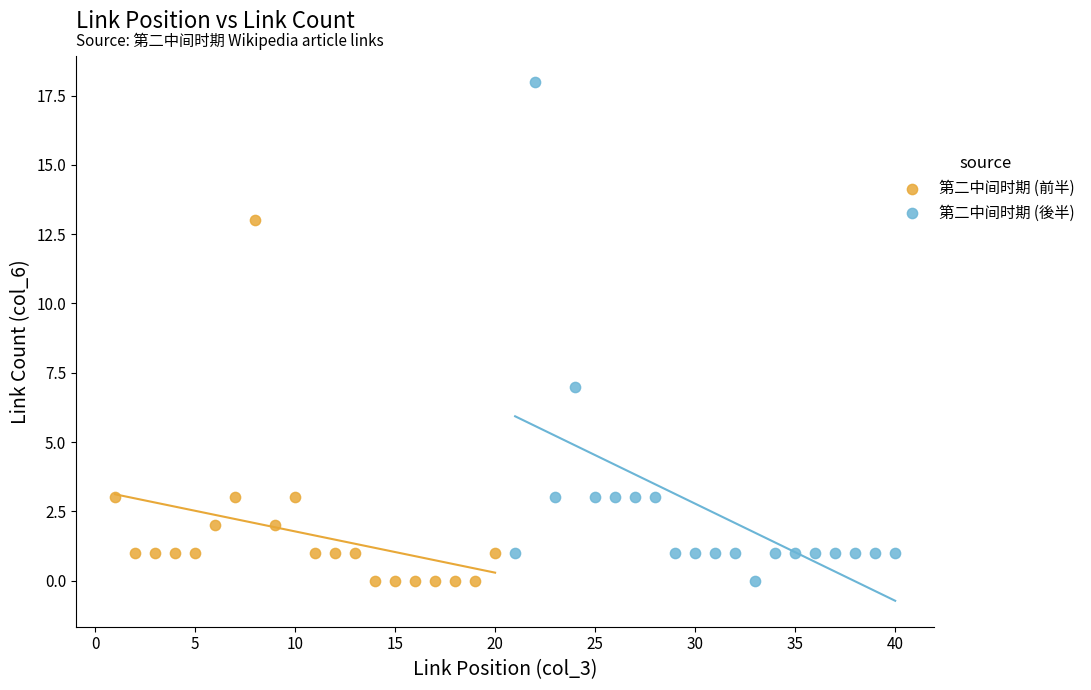

What are all the series names shown in the legend?

第二中间时期 (前半), 第二中间时期 (後半)